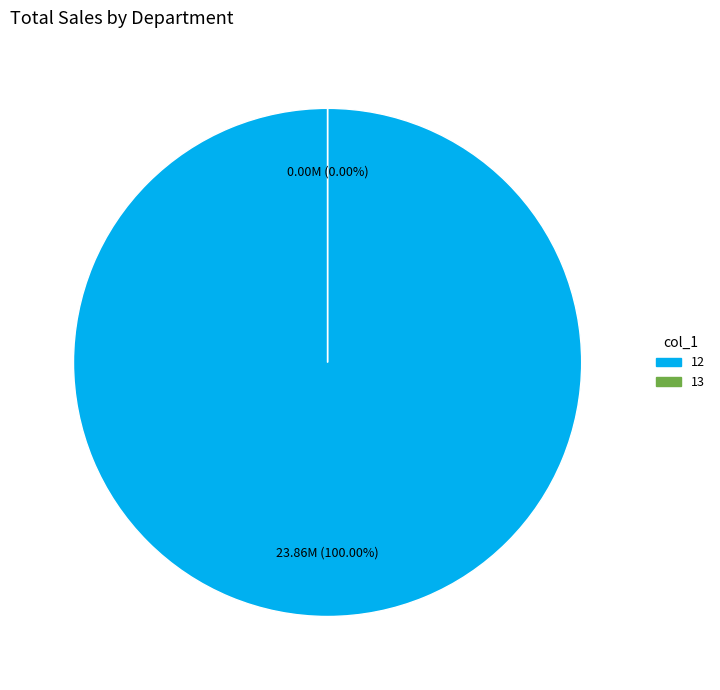

Does any single category account for the majority?

Yes